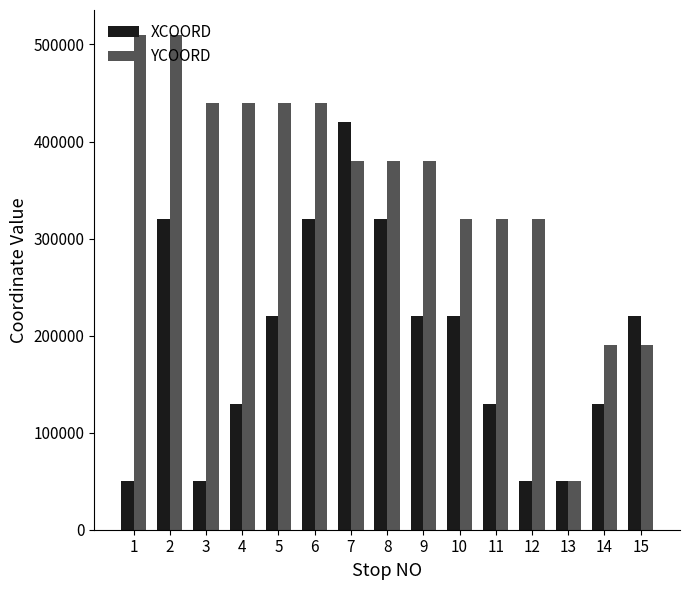

What is the approximate value of YCOORD at 5, to the nearest 50?

440000